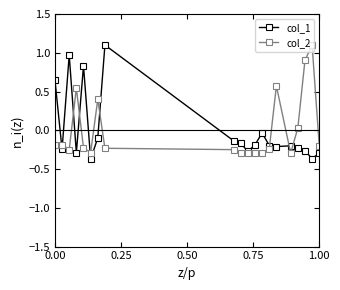

What are all the series names shown in the legend?

col_1, col_2